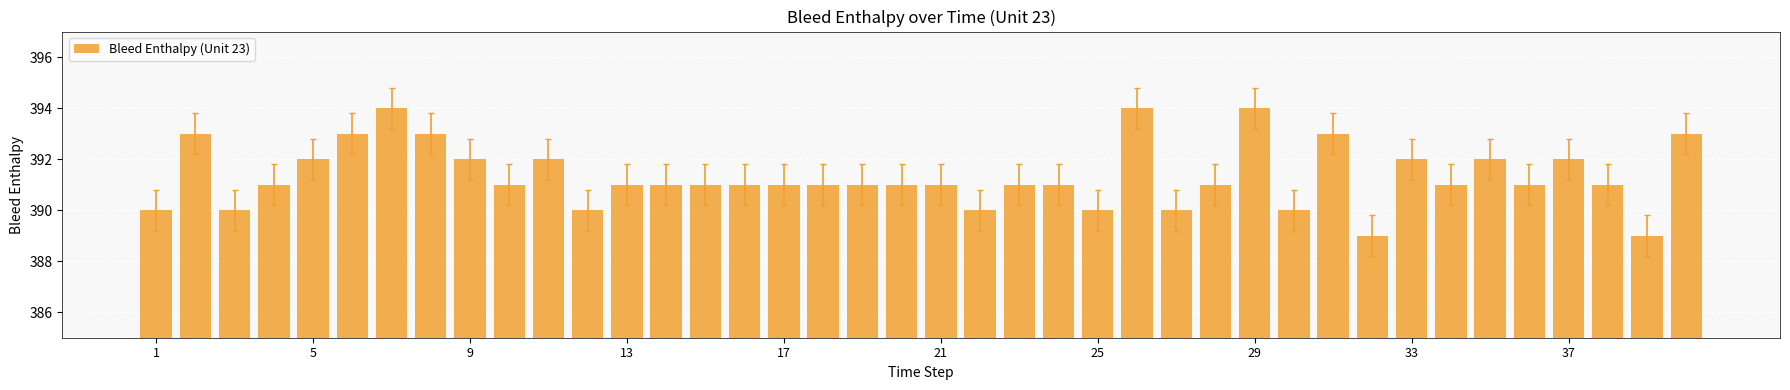

What is the difference between the maximum and minimum values?

5